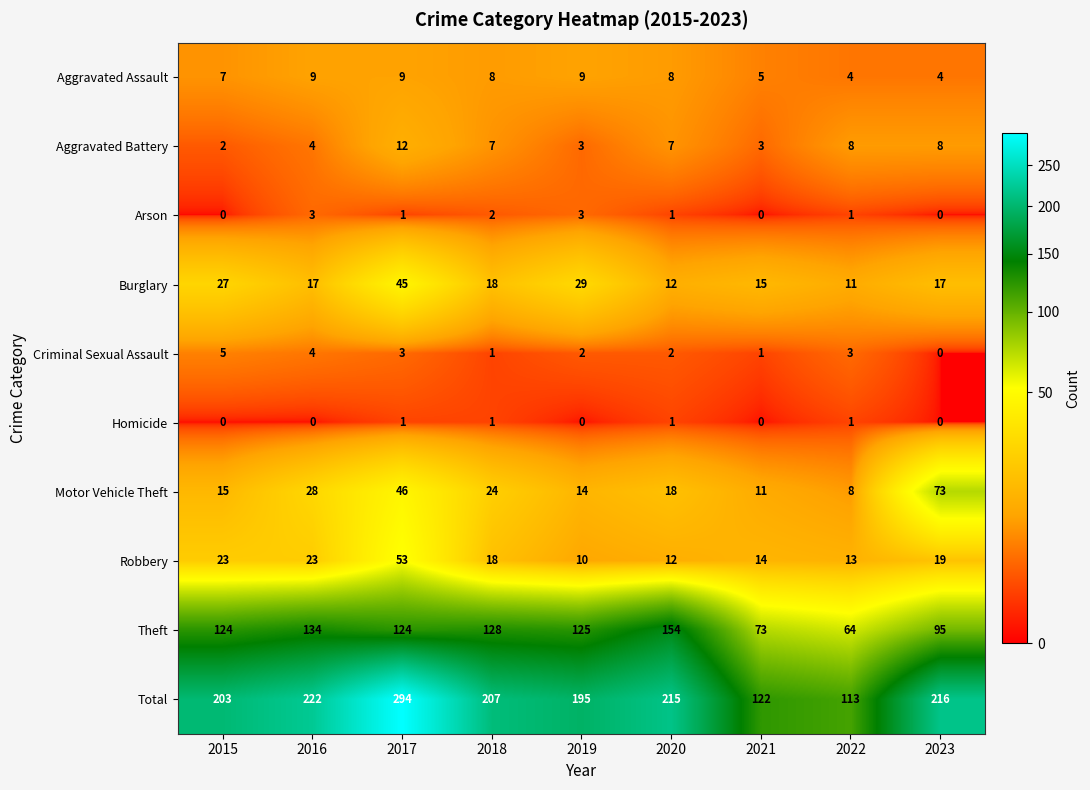

At which label does Criminal Sexual Assault reach its peak?

2015